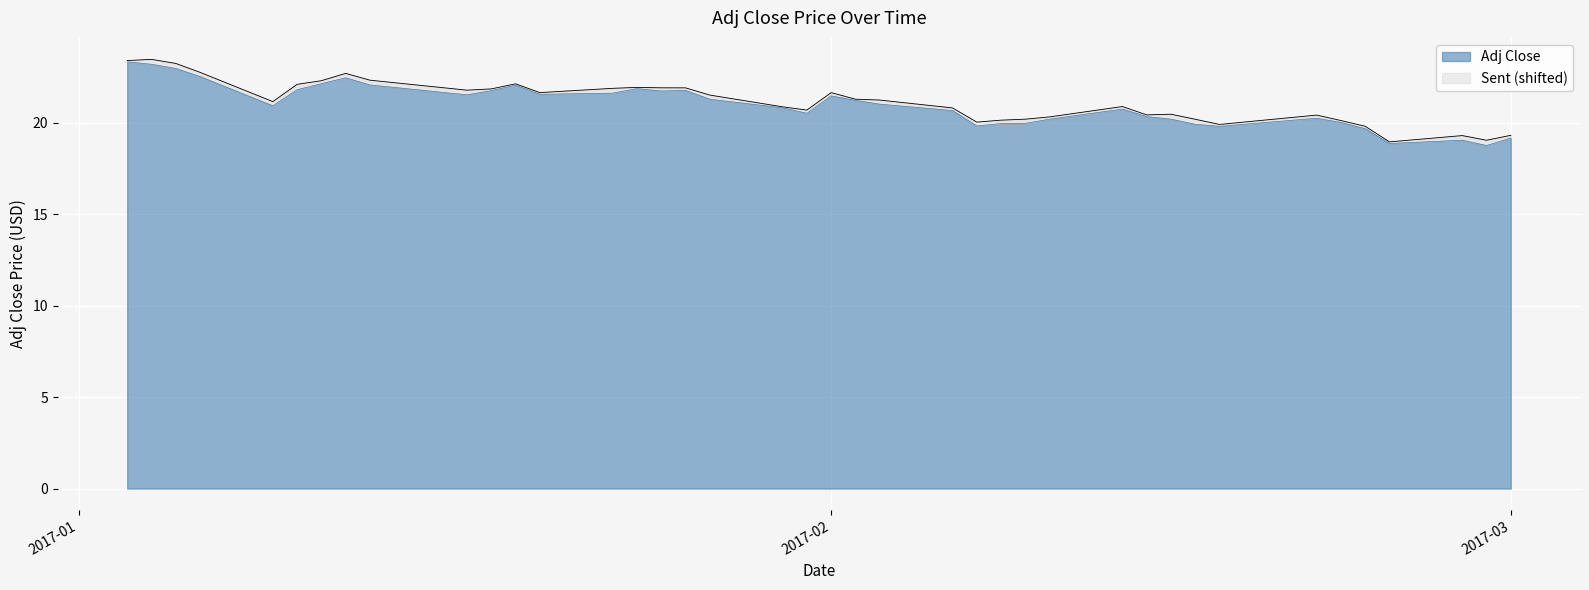

Approximately how many times larger is the value at 8 compared to 6?

1.0